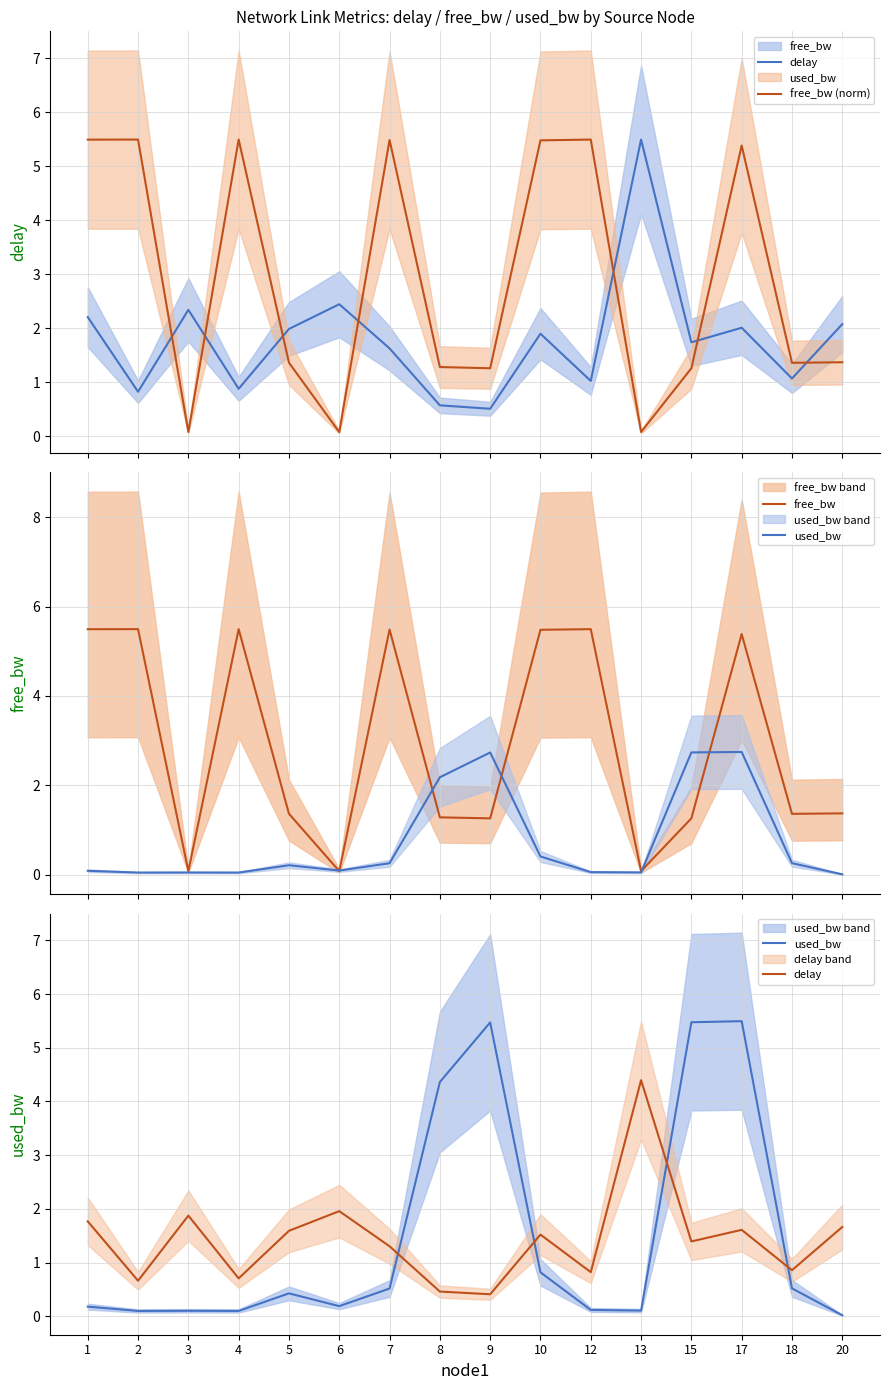

True or false: delay has more than 0 interior local peaks.

True